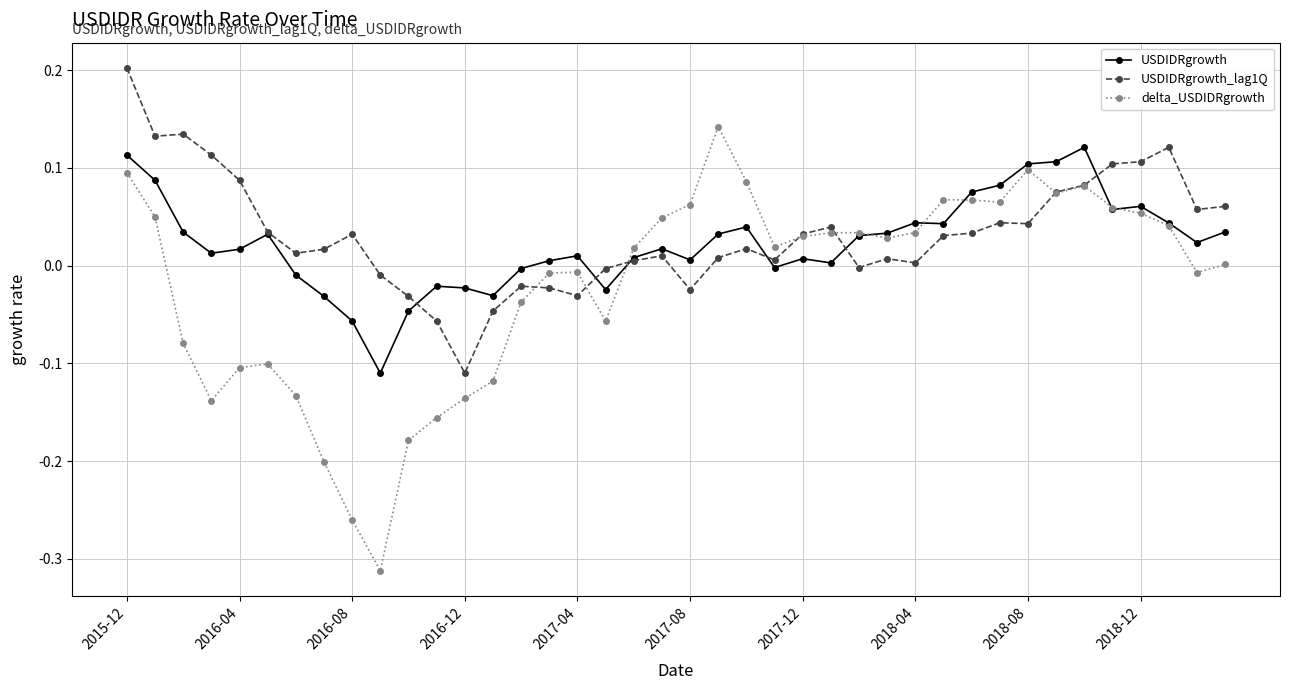

What is the maximum value shown in the chart?

0.2